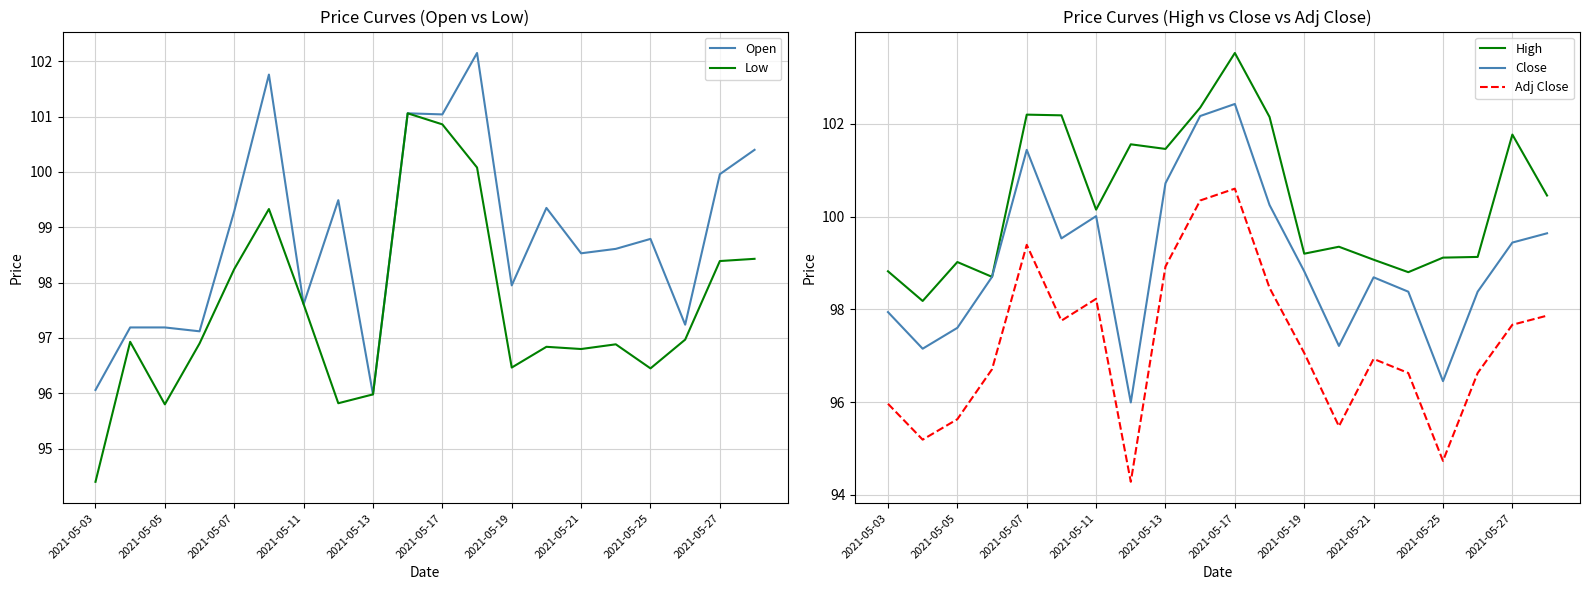

What is the minimum value for Open?

96.0